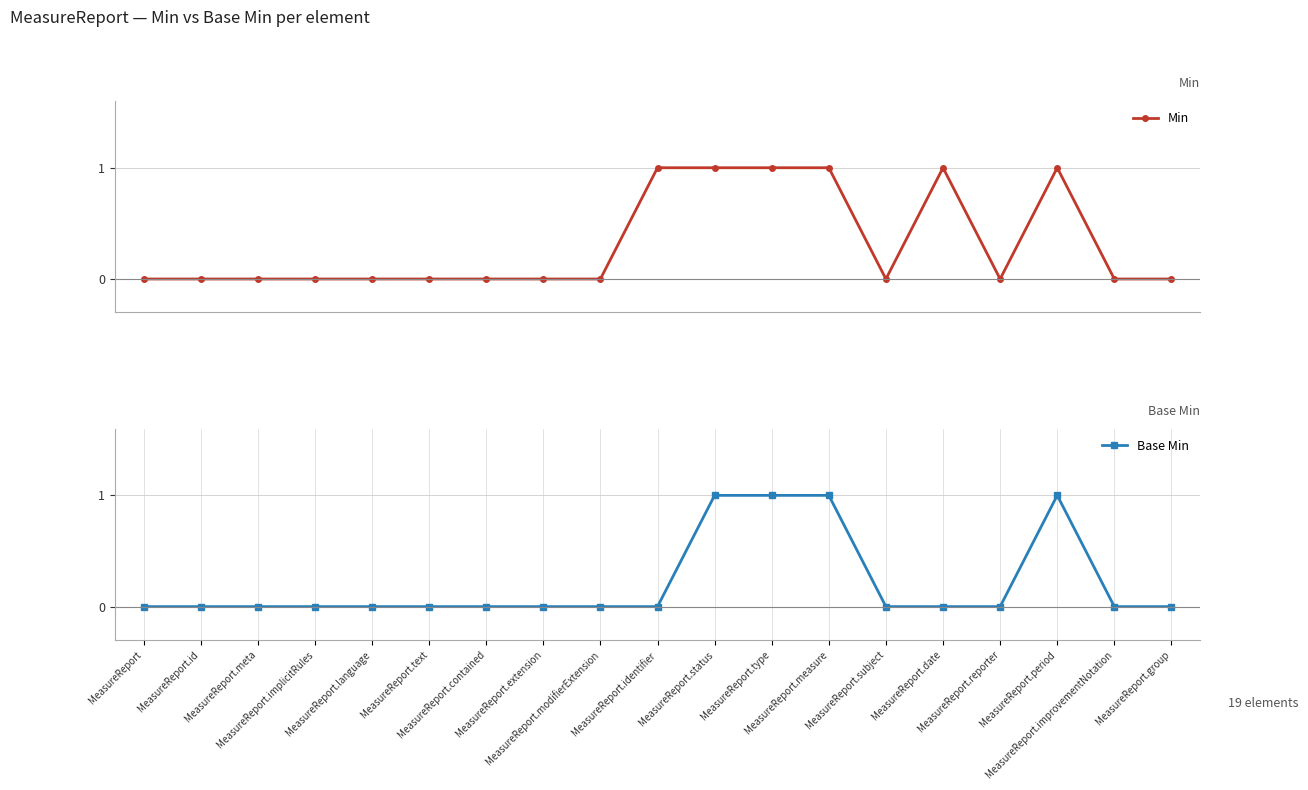

What is the label of the 10th point from the right?

MeasureReport.identifier